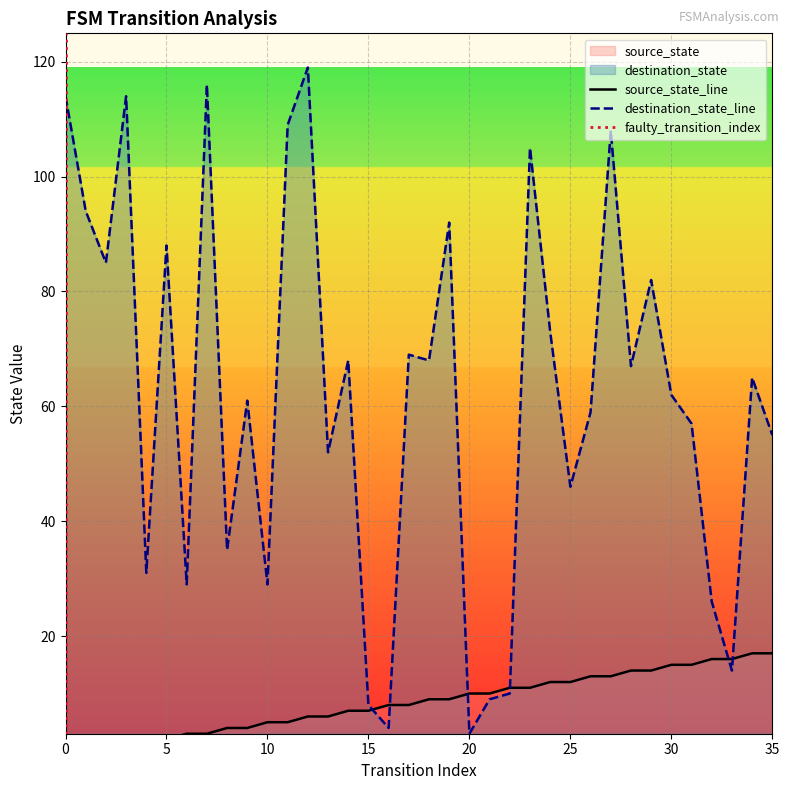

At which label does source_state first exceed 9?

20